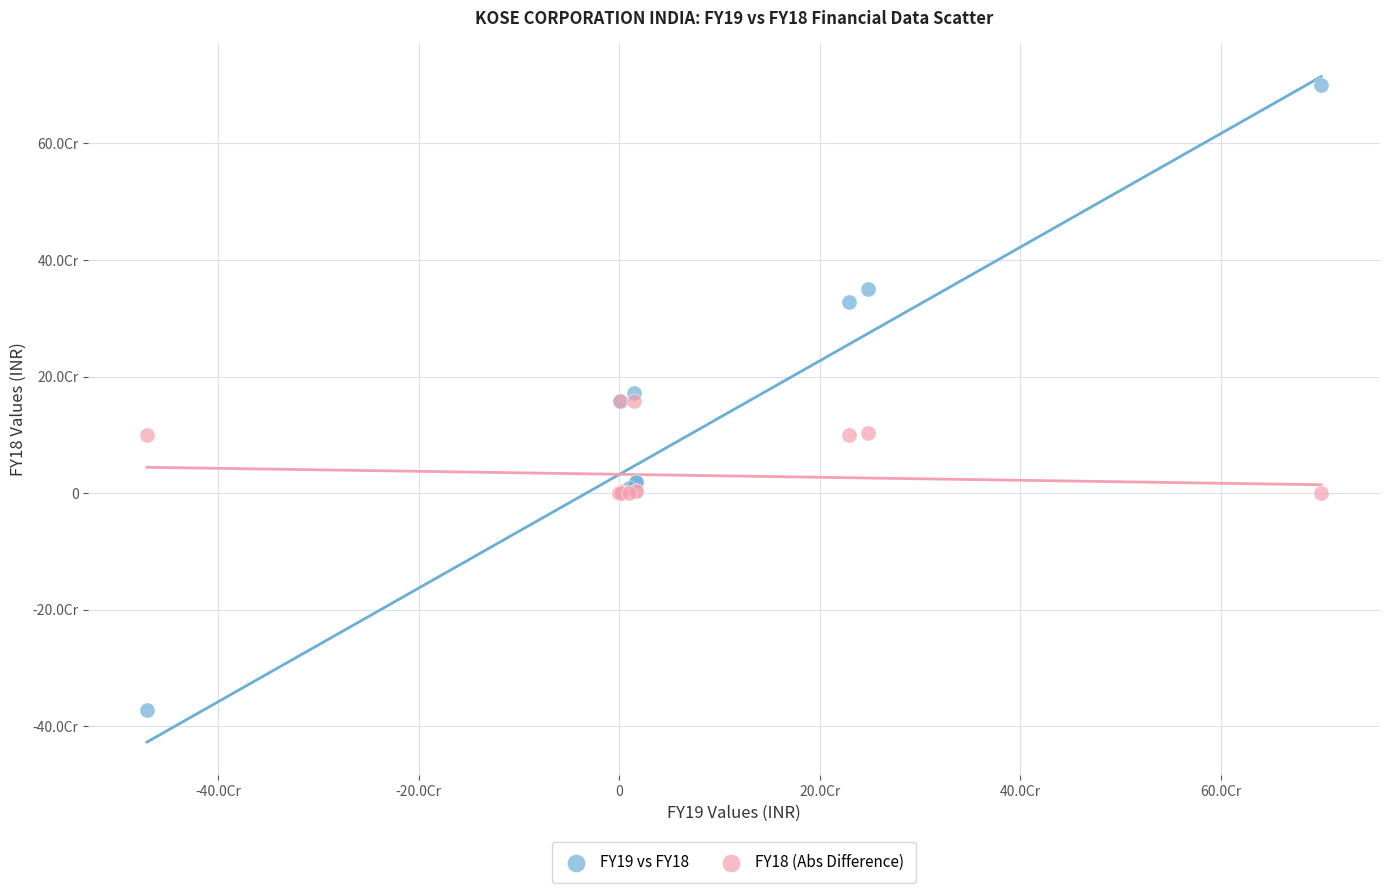

Which series contains the lowest Y value?

FY19 vs FY18